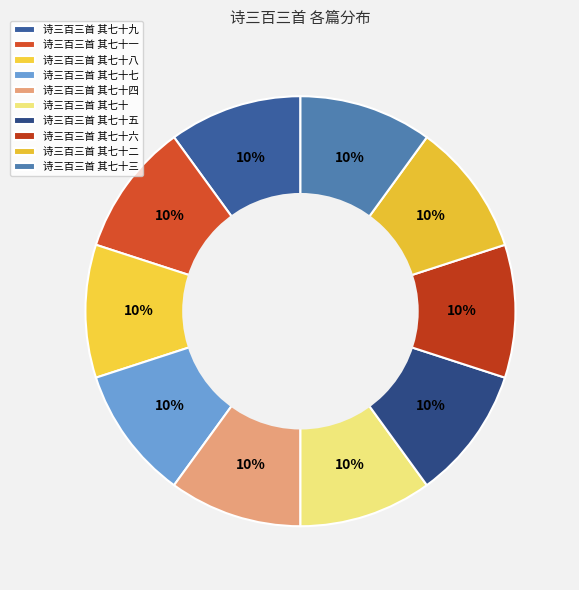

Count the number of slices in the pie.

10